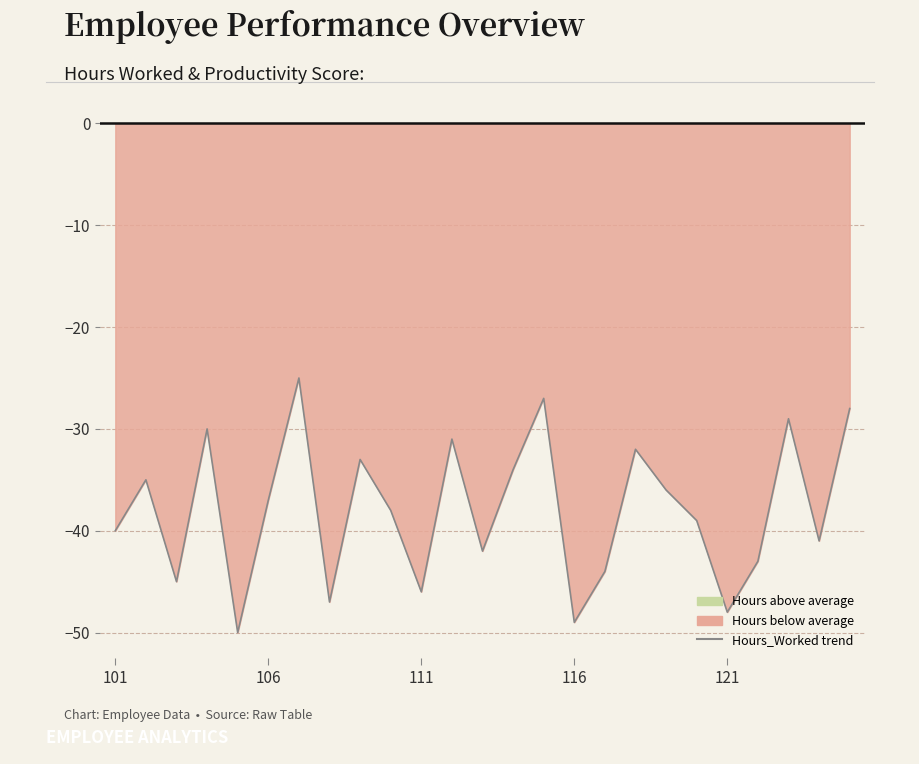

What is the sum of the values at 10 and 22?

-75